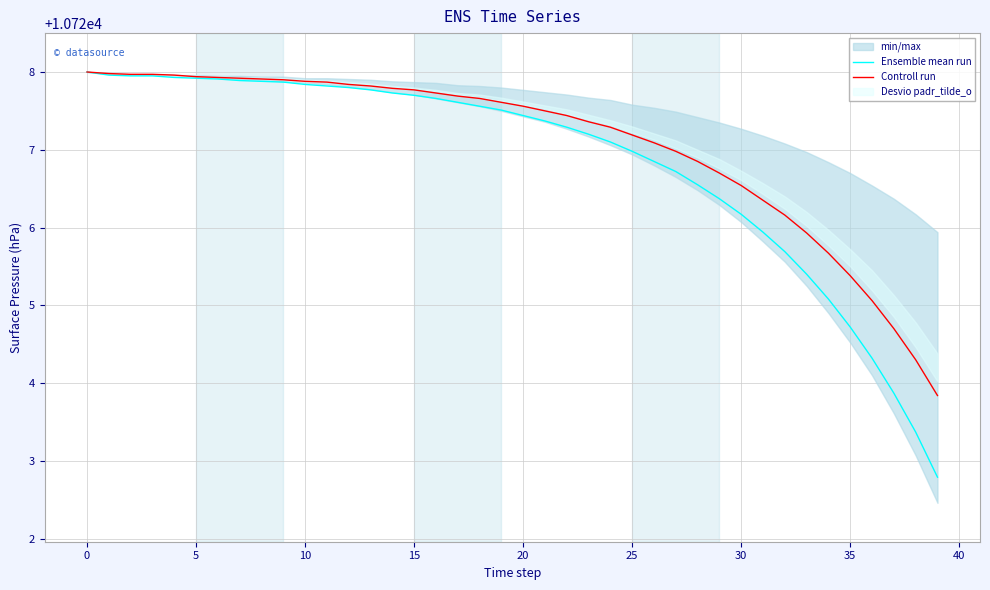

True or false: Controll run has more than 1 points higher than both neighbors.

False